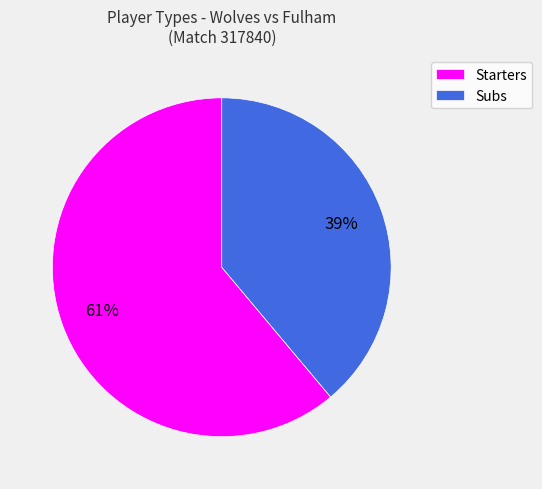

True or false: Starters accounts for 61% of the total.

True